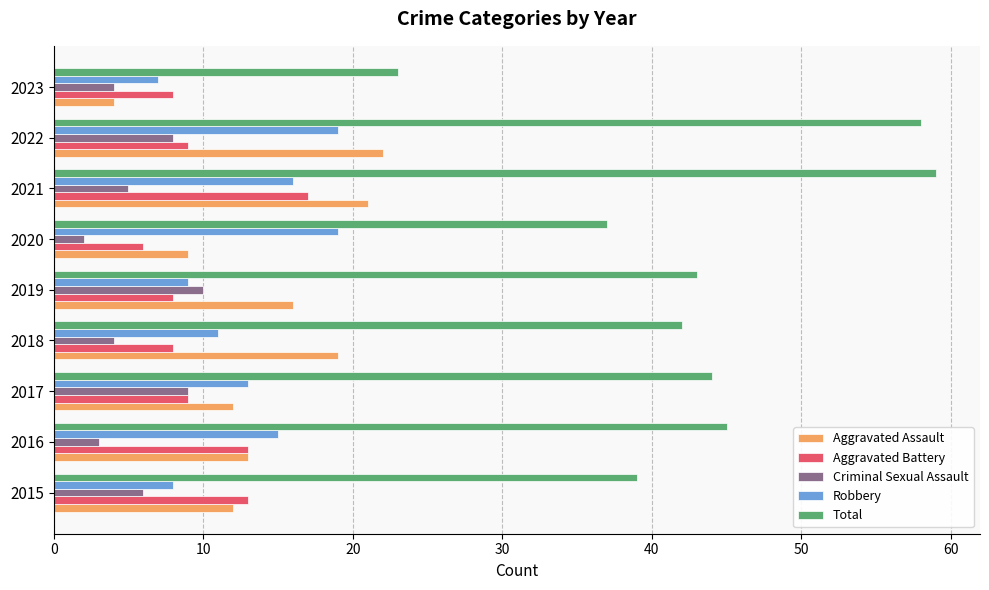

Which series changed the most between 2015 and 2023?

Total